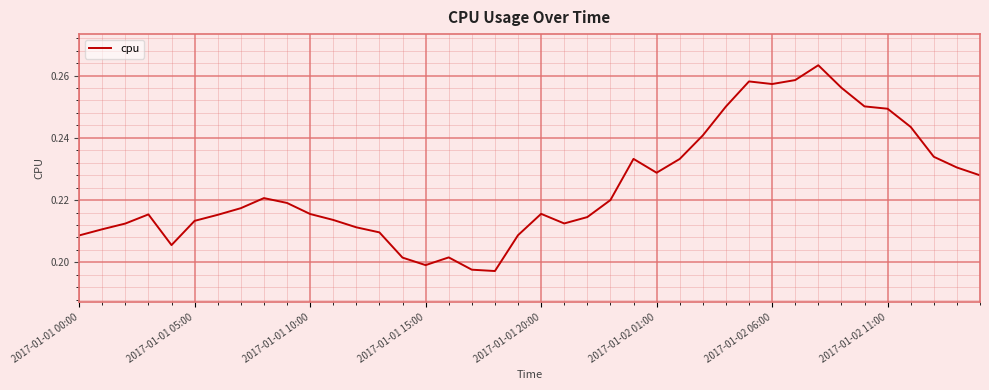

What is the smallest value displayed?

0.2